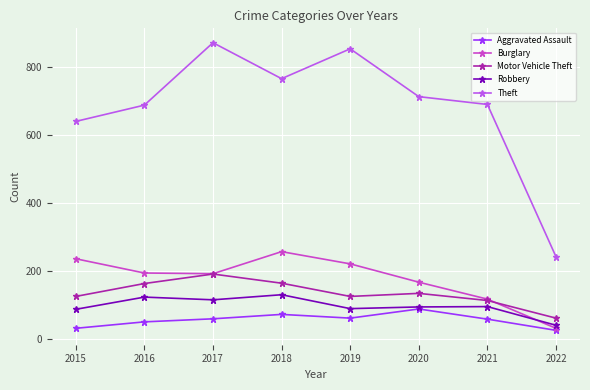

List the series in order of their peak value, highest first.

Theft, Burglary, Motor Vehicle Theft, Robbery, Aggravated Assault